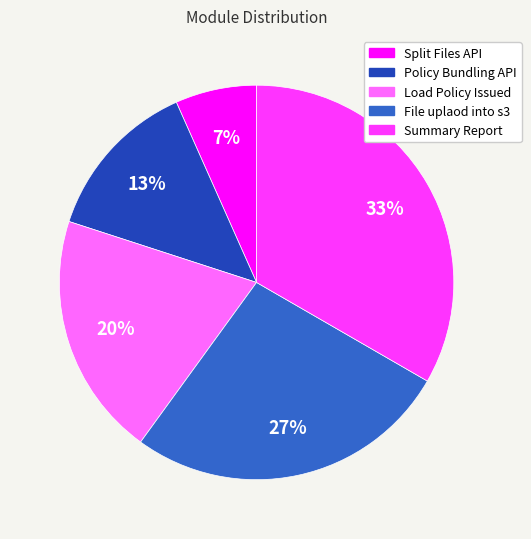

What is the smallest slice in the pie chart?

Split Files API